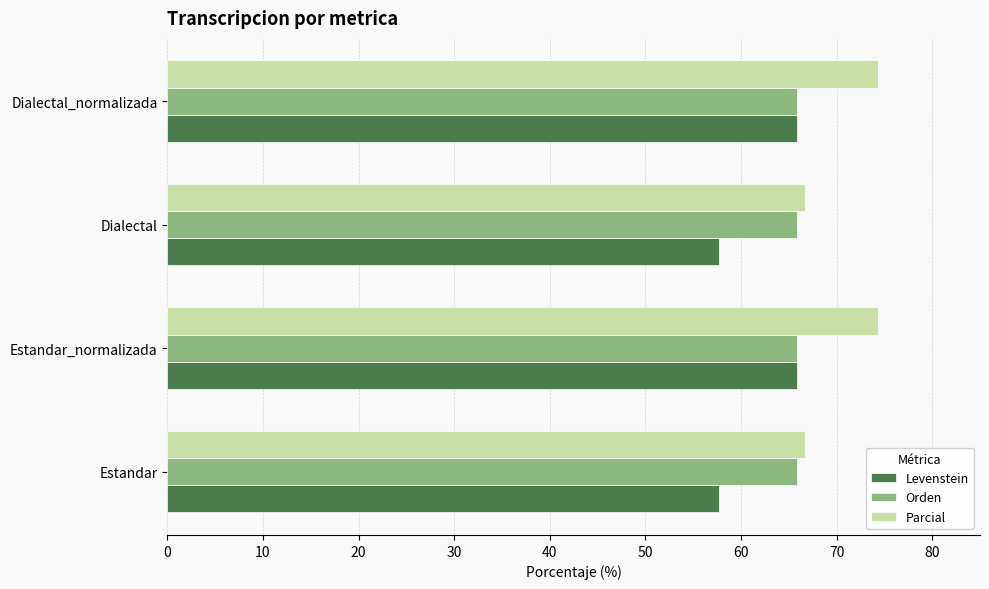

Which series has the largest range (max minus min)?

Levenstein